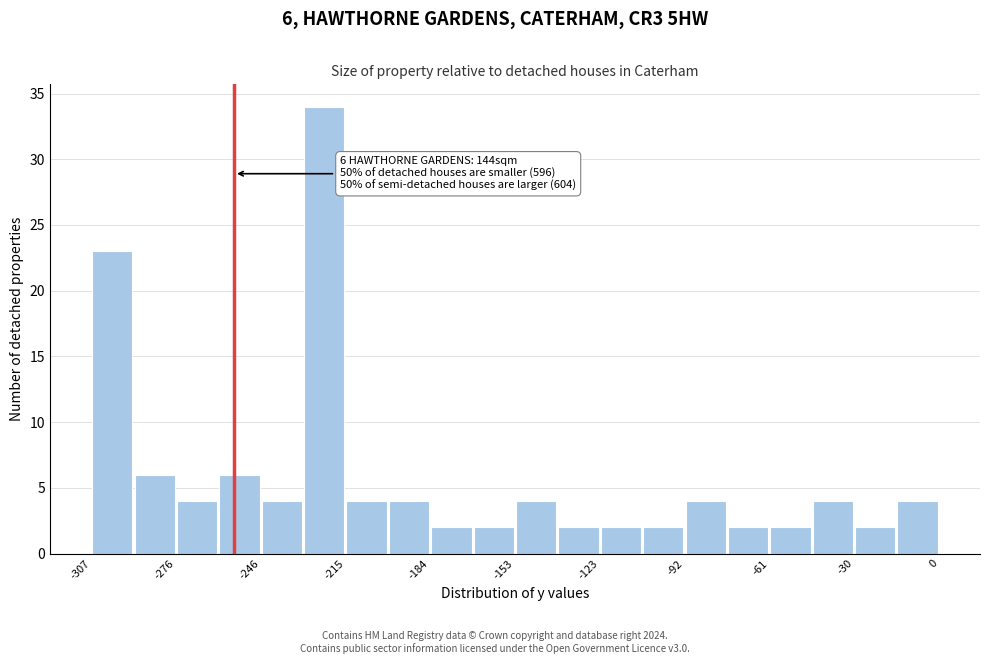

Around what value on the x-axis is the tallest bar? Give the approximate position of its centre, as read against the axis.

-225